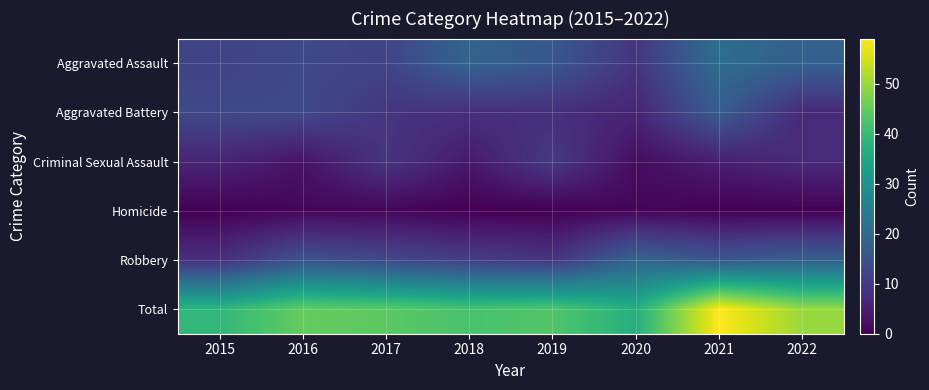

What is the maximum value shown in the chart?

59